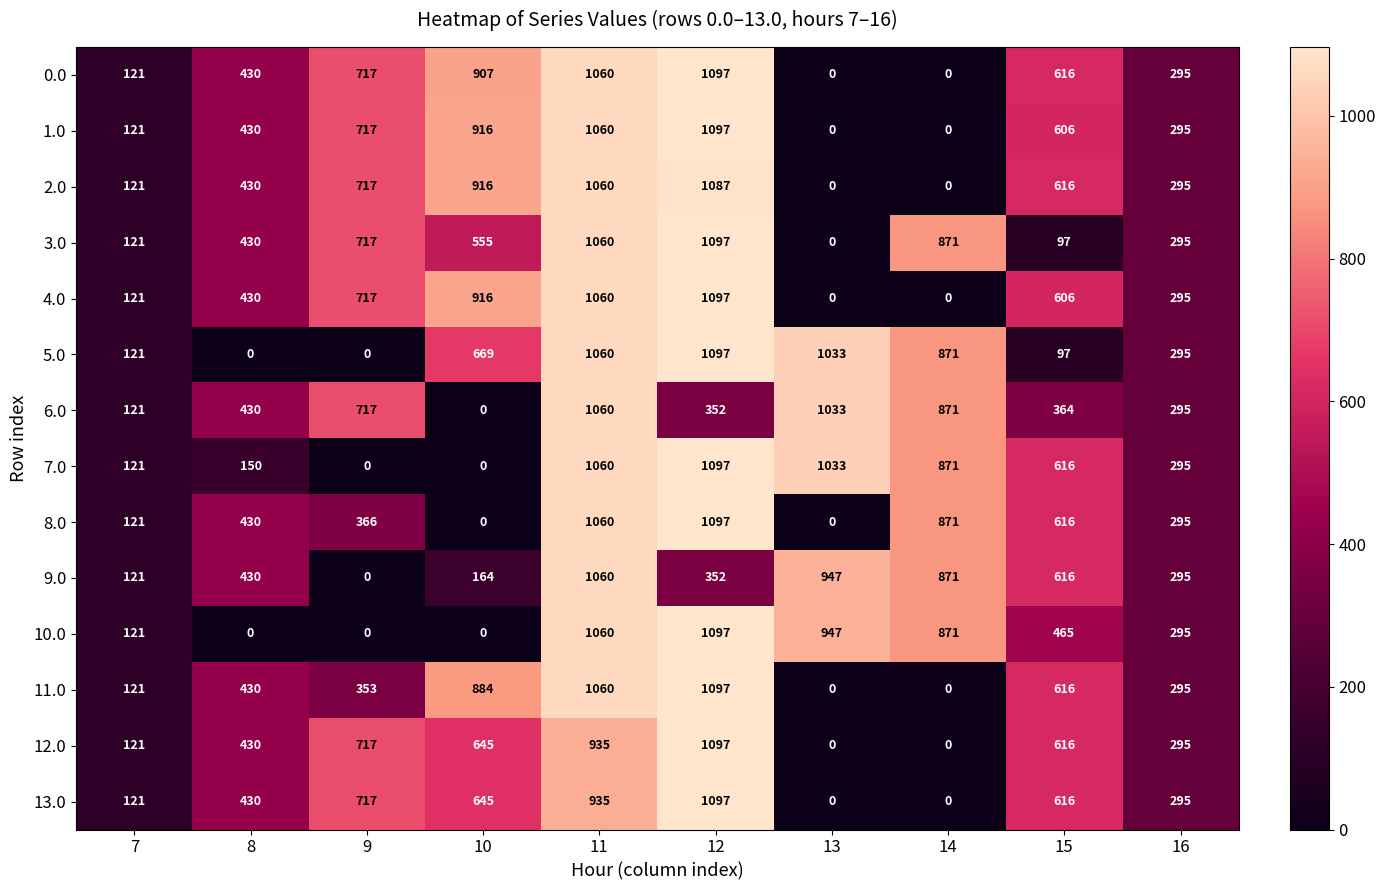

Rank the categories by 6.0 value from lowest to highest.

10, 7, 16, 12, 15, 8, 9, 14, 13, 11